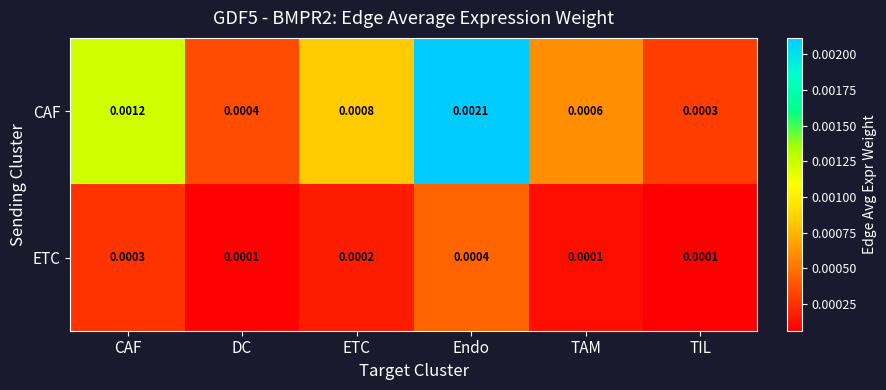

Where is CAF nearest to the value 0?

TIL